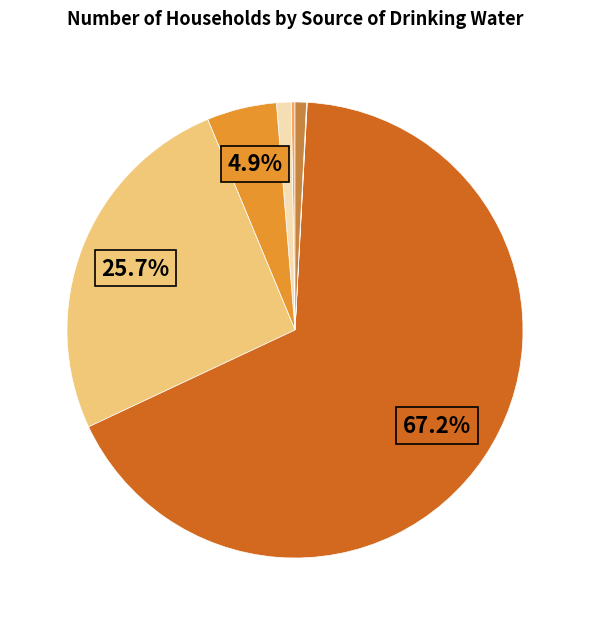

Which slice represents more than half of the pie?

Tap/Piped